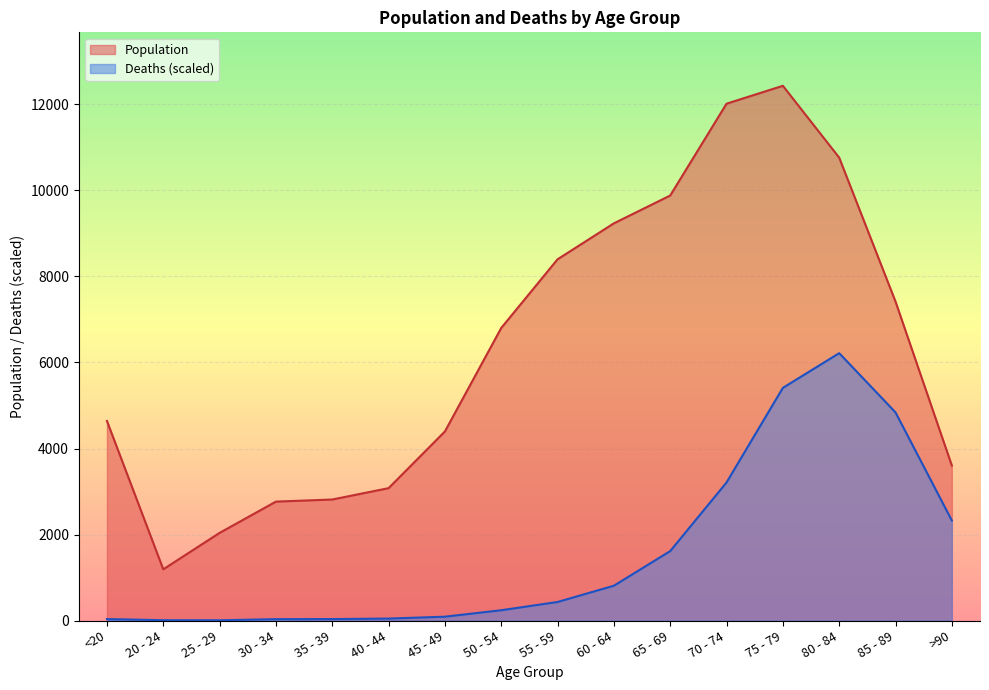

How many lines are shown in the chart?

2